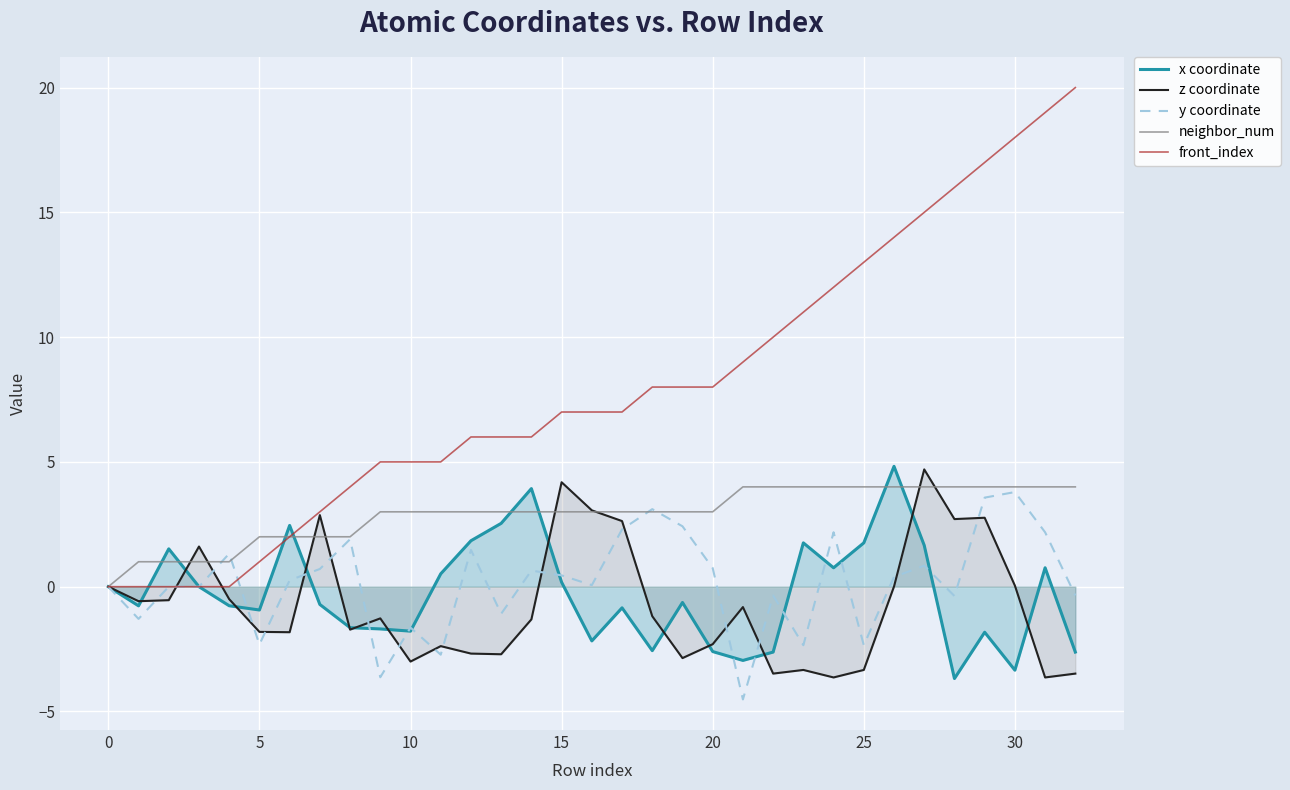

The value of y coordinate at 30 is 3.8. True or false?

True